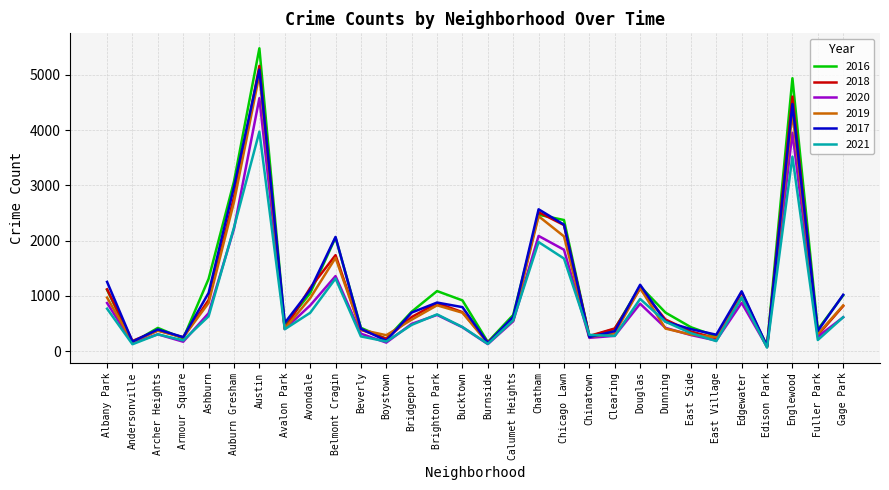

Rank the series by their maximum value, from lowest to highest.

2021, 2020, 2019, 2017, 2018, 2016